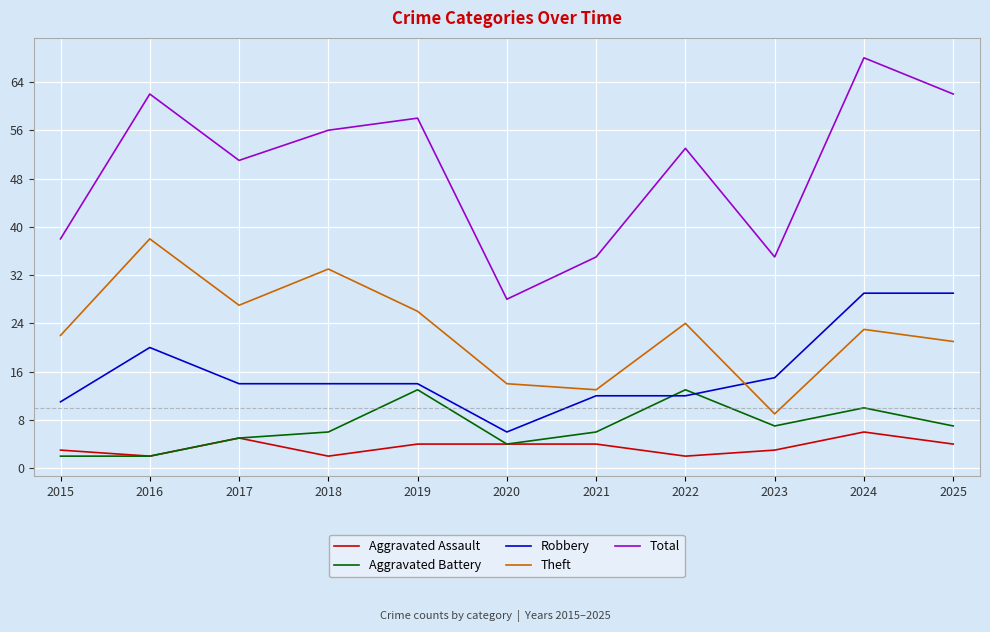

Which label corresponds to the largest value in the chart?

2024